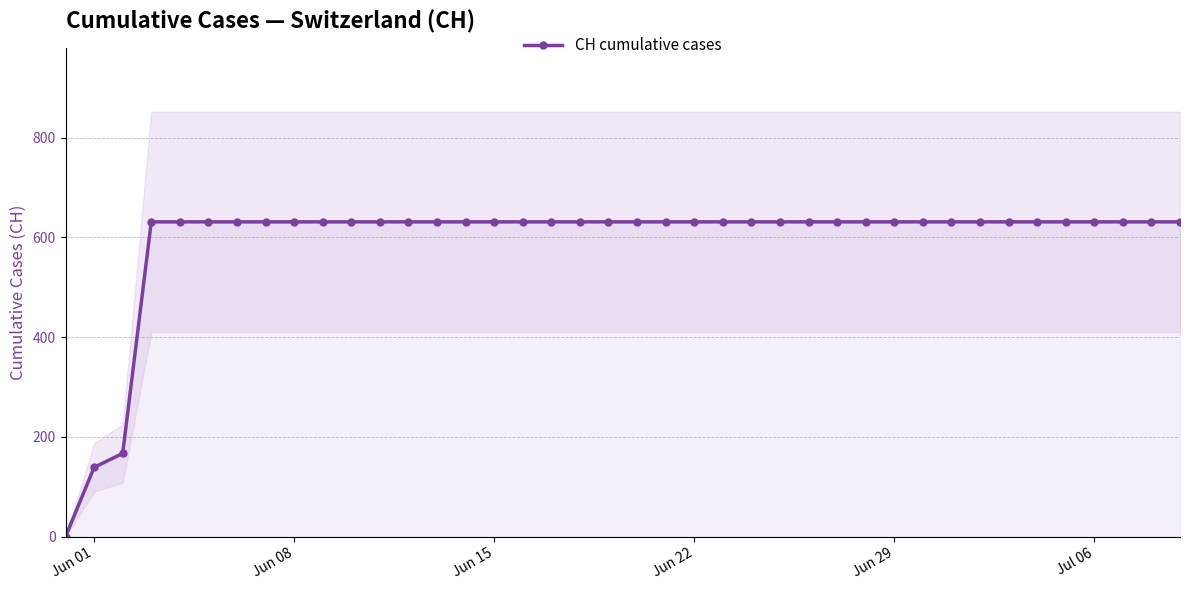

What is the maximum value for CH cumulative cases?

631